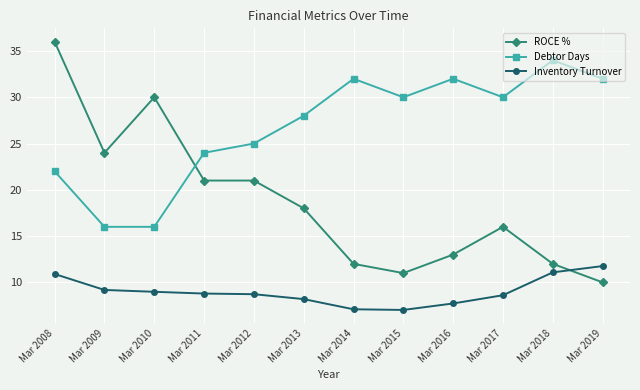

Which series has the widest spread of values?

ROCE %